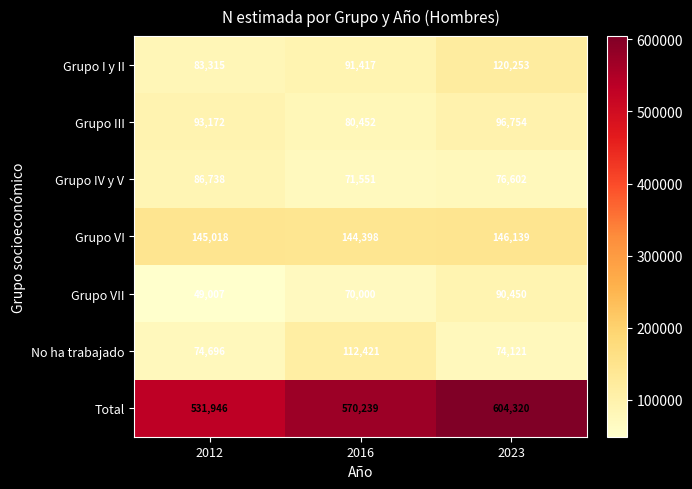

The value of No ha trabajado at 2023 is 74121. True or false?

True